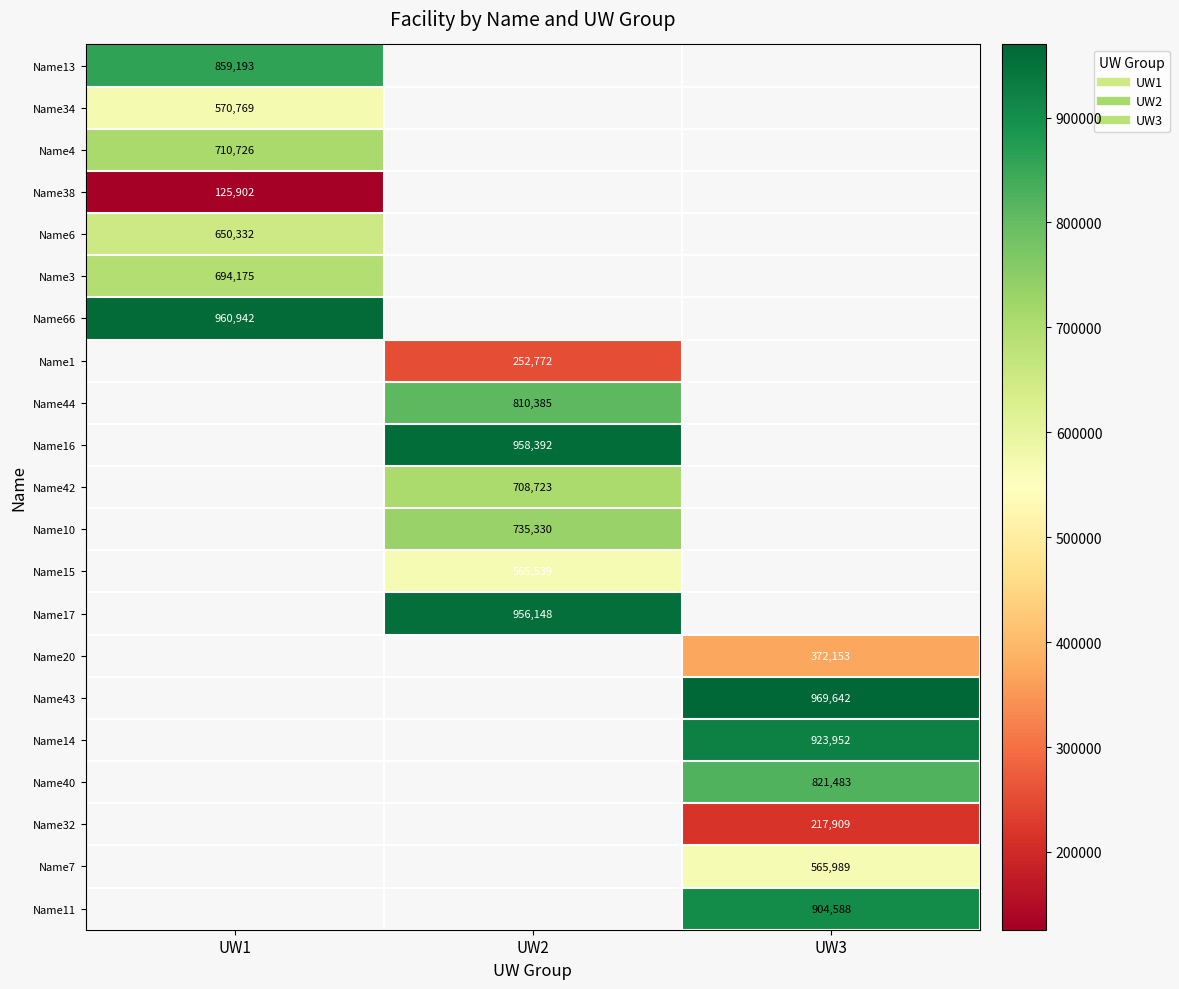

Which has a higher value, UW3 or UW1?

UW1